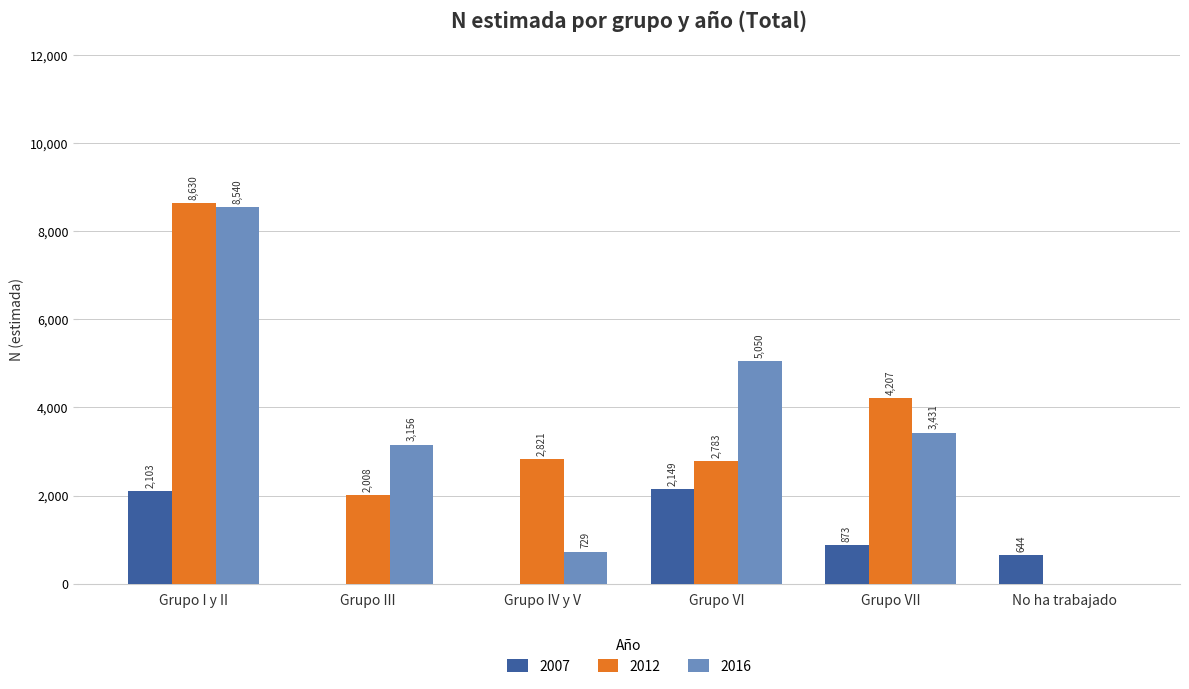

Reading right to left, transcribe all the data shown in this chart.

2007: 644	873	2149	0	0	2103
2012: 0	4207	2783	2821	2008	8630
2016: 0	3431	5050	729	3156	8540